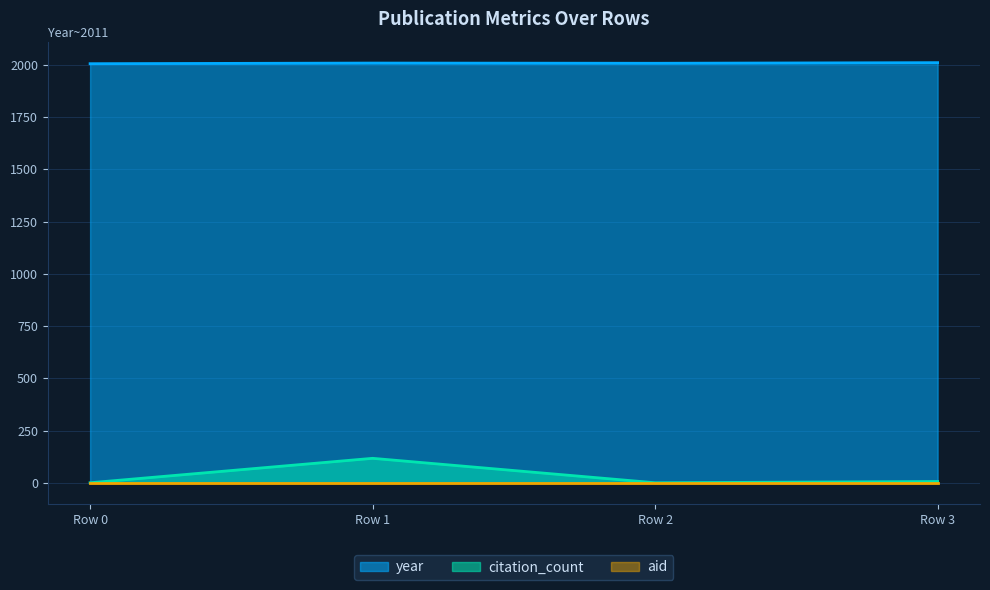

Where is citation_count nearest to the value 58?

Row 3